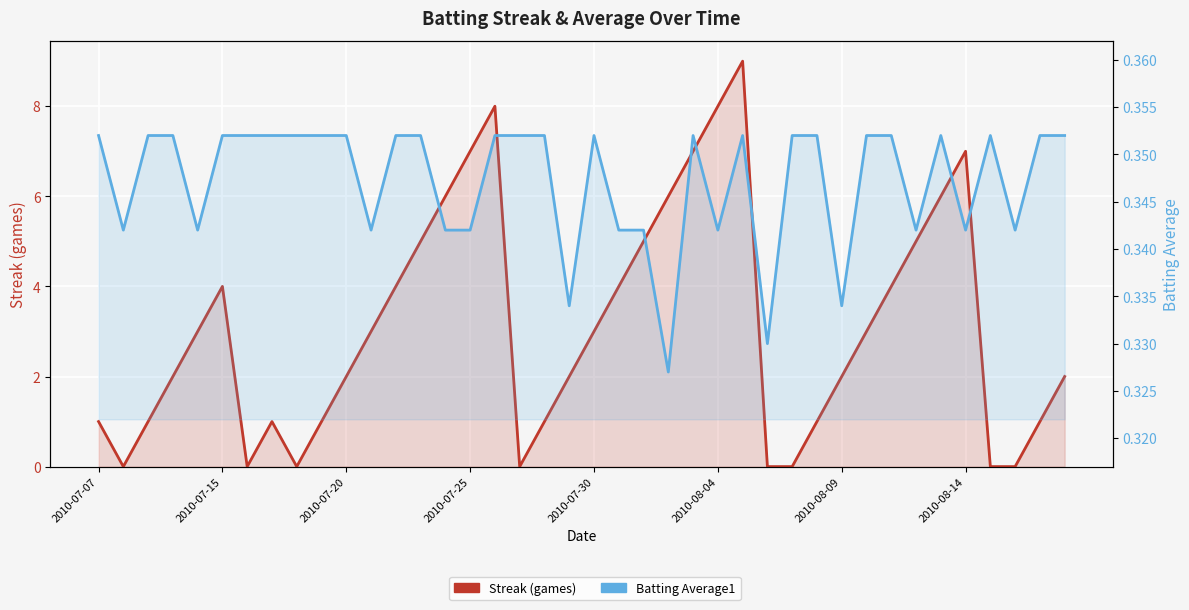

Which series has the largest range (max minus min)?

Streak (games)